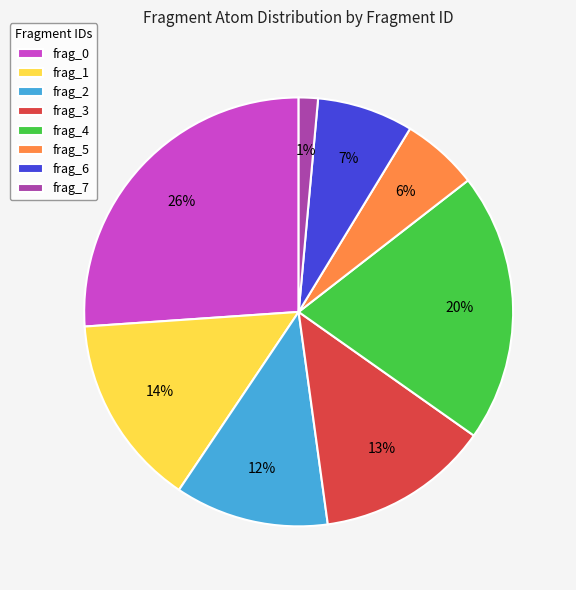

To the nearest percent, what is the average slice percentage?

12%